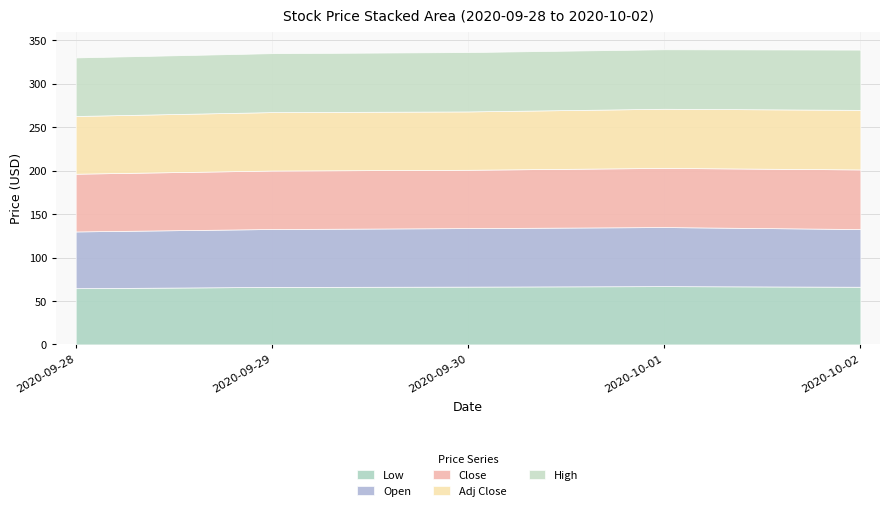

Does the chart display data point markers on the line(s)?

No